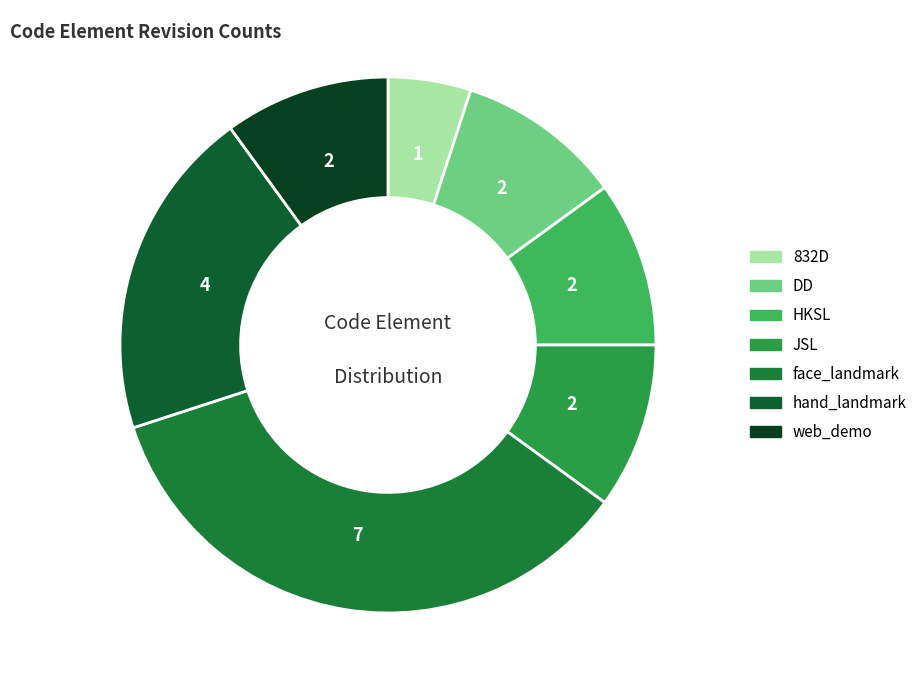

The web_demo slice represents 10% of the pie. True or false?

True